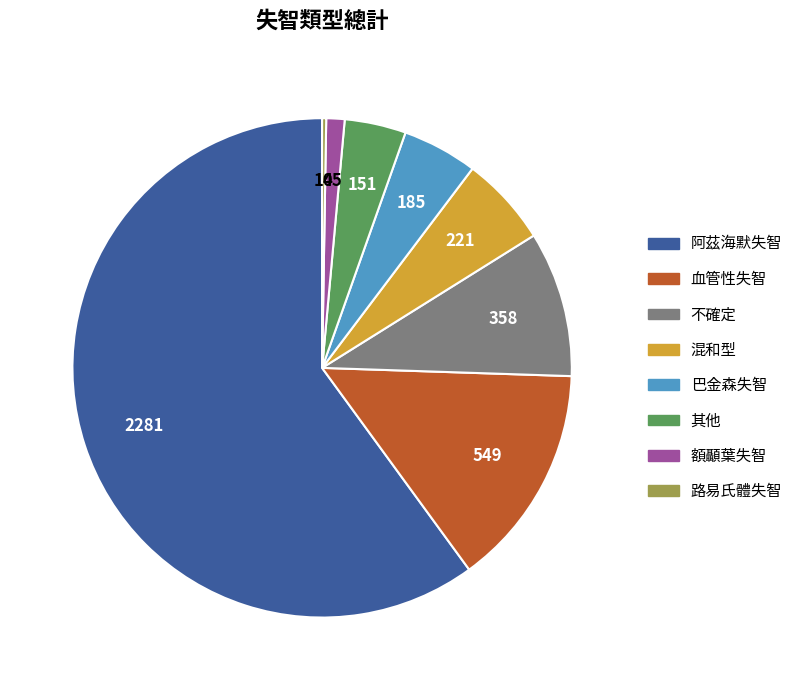

Combined, do 阿茲海默失智 and 不確定 account for over 50%?

Yes